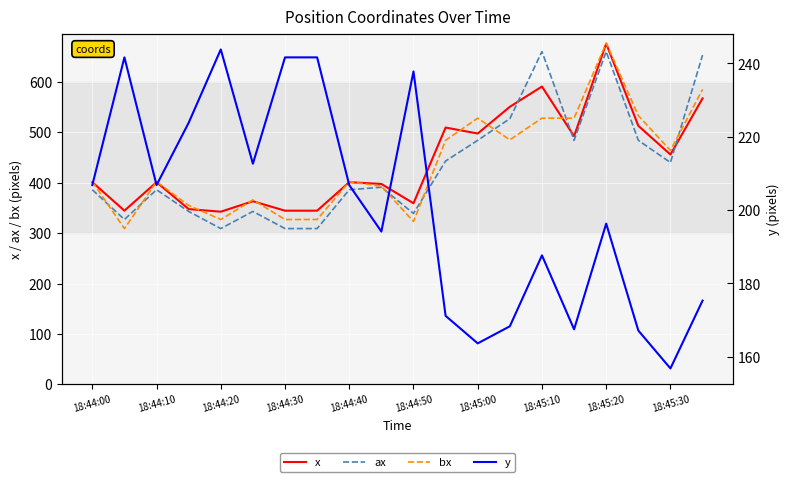

At which category does the chart reach its minimum across all series?

18:45:30